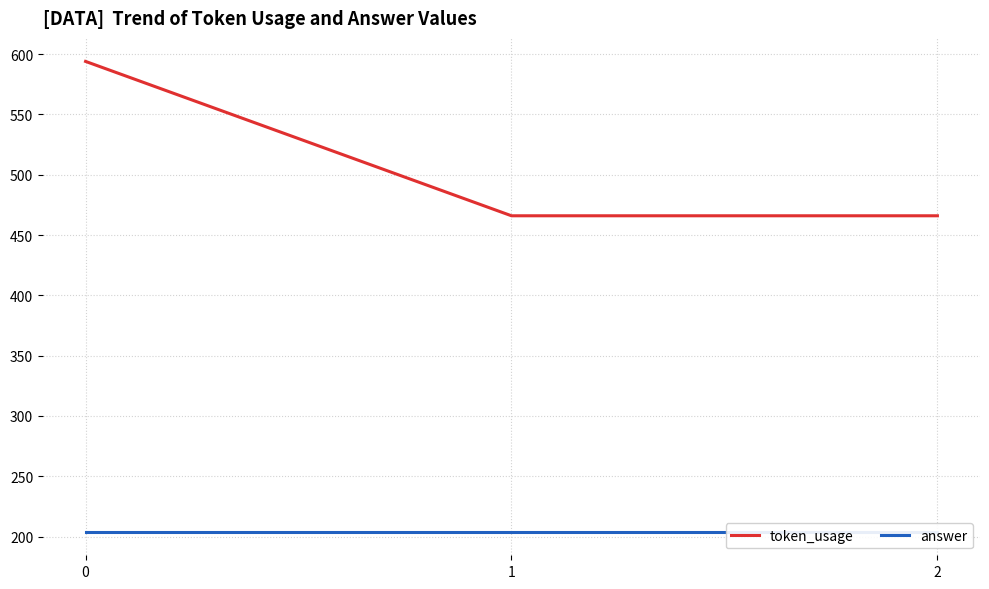

What are all the series names shown in the legend?

token_usage, answer